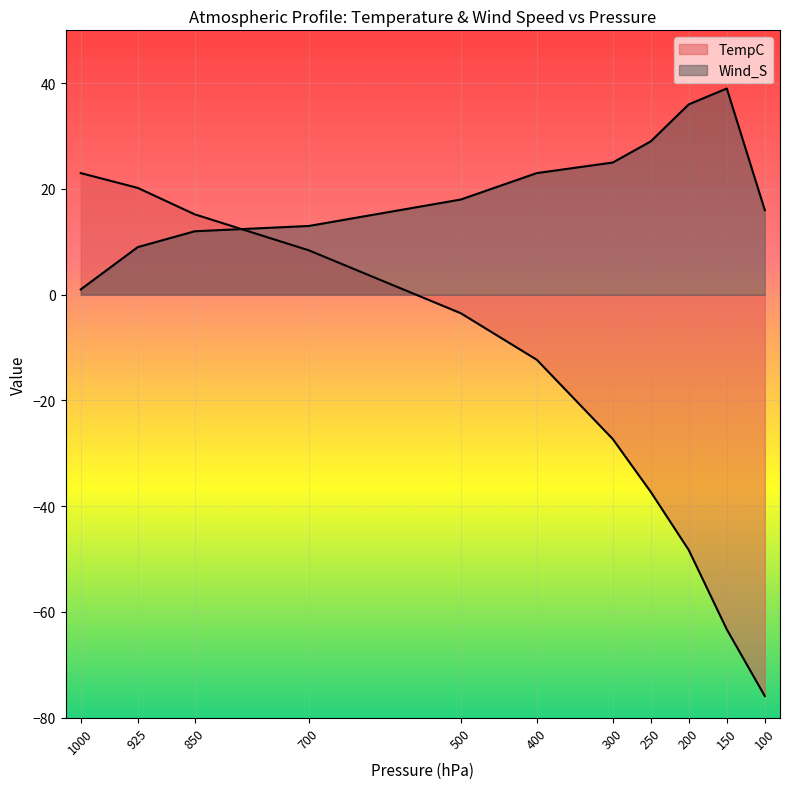

After their last crossing, which series has the higher values: TempC or Wind_S?

Wind_S